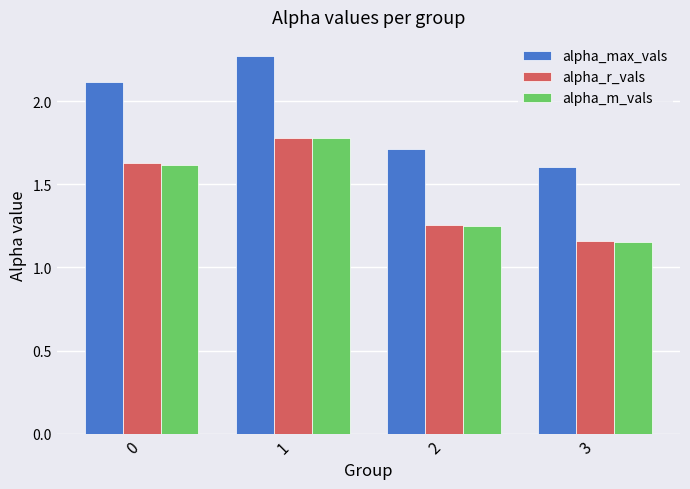

What is the average value of the alpha_max_vals series?

1.9